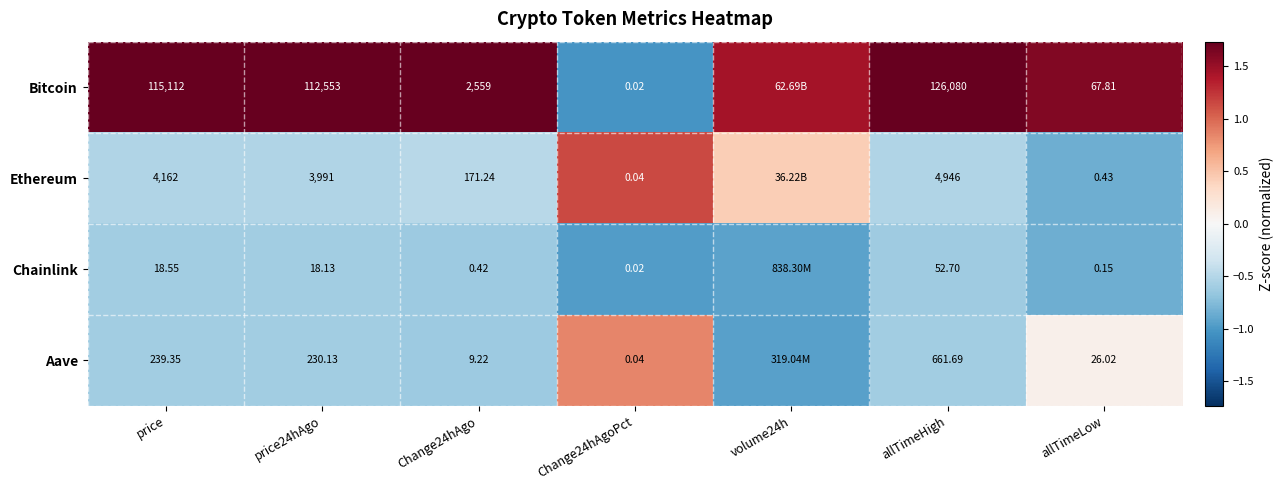

Which series changed the most between Change24hAgo and Change24hAgoPct?

Bitcoin